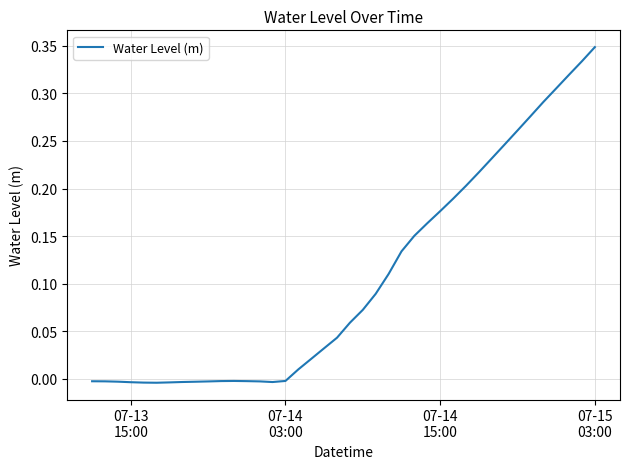

What is the difference between the maximum and minimum values?

0.4